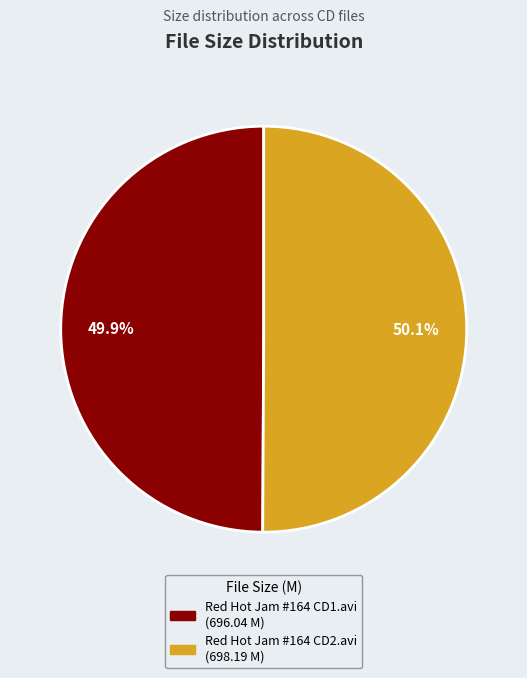

What is the ratio of the value at Red Hot Jam #164 CD1.avi to the value at Red Hot Jam #164 CD2.avi?

1.0